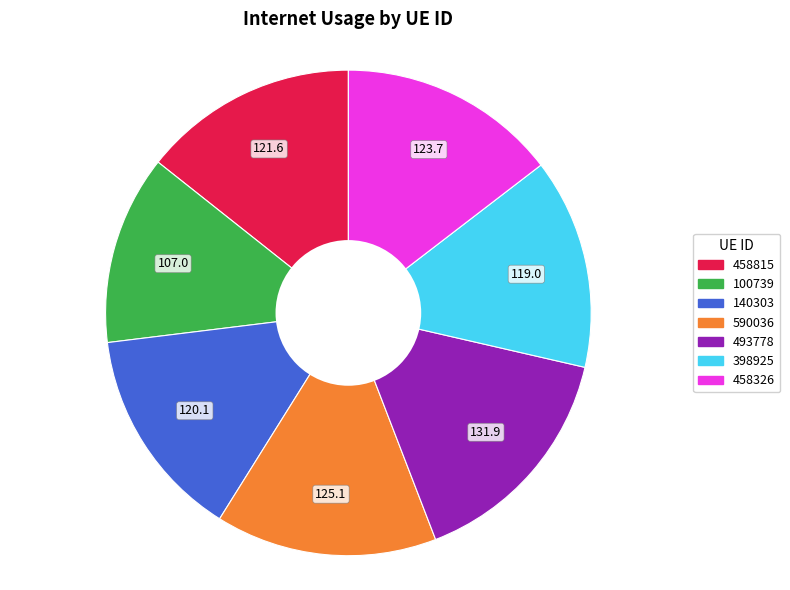

Which category has the smallest portion of the pie?

100739